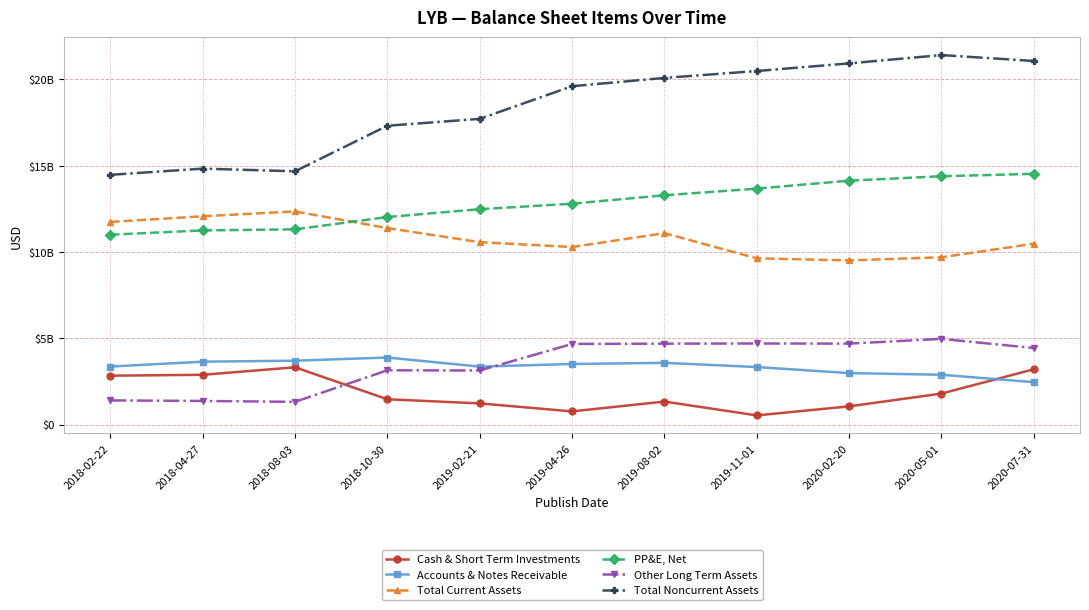

Rank the series at 2018-04-27 from highest to lowest value.

Total Noncurrent Assets, Total Current Assets, PP&E, Net, Accounts & Notes Receivable, Cash & Short Term Investments, Other Long Term Assets